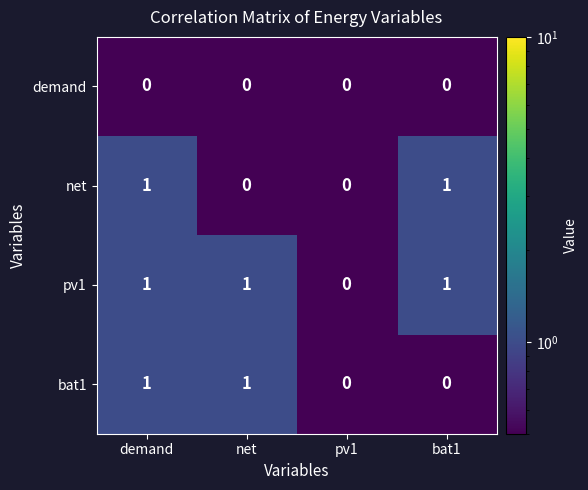

How many bat1 values are between 0 and 1?

4